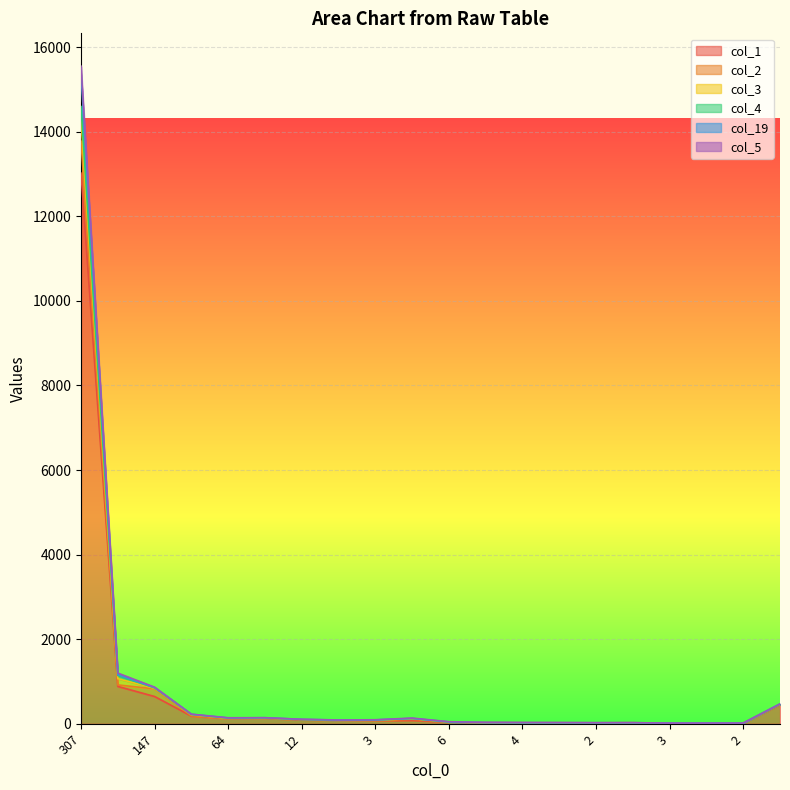

In col_5, how many points are lower than both neighbors (excluding endpoints)?

3